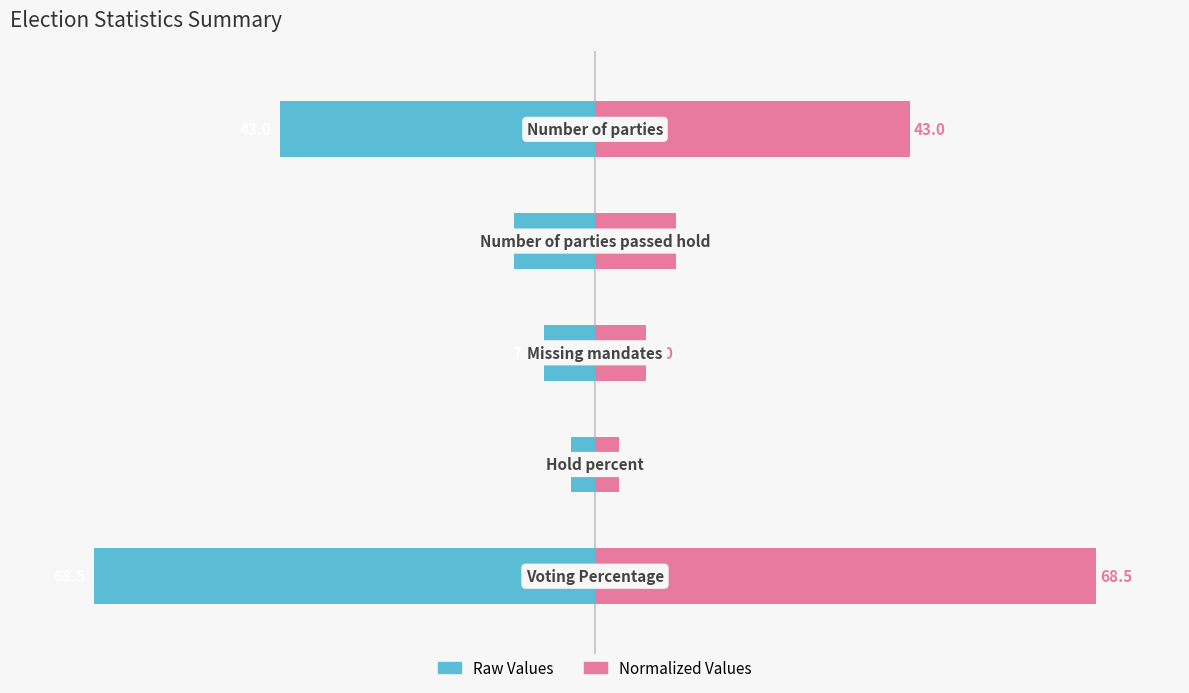

Which series changed the most between 1 and 2?

Raw Values